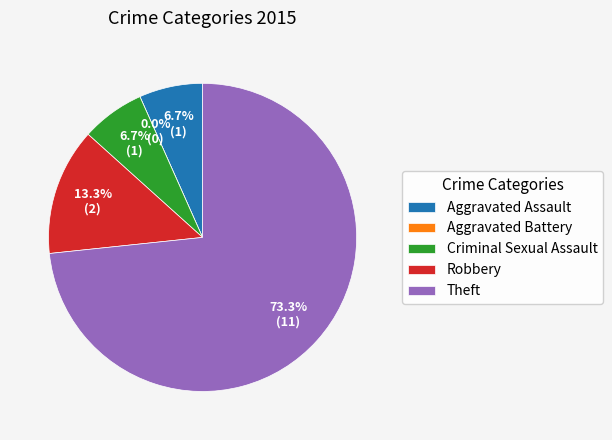

The Robbery slice represents 13% of the pie. True or false?

True